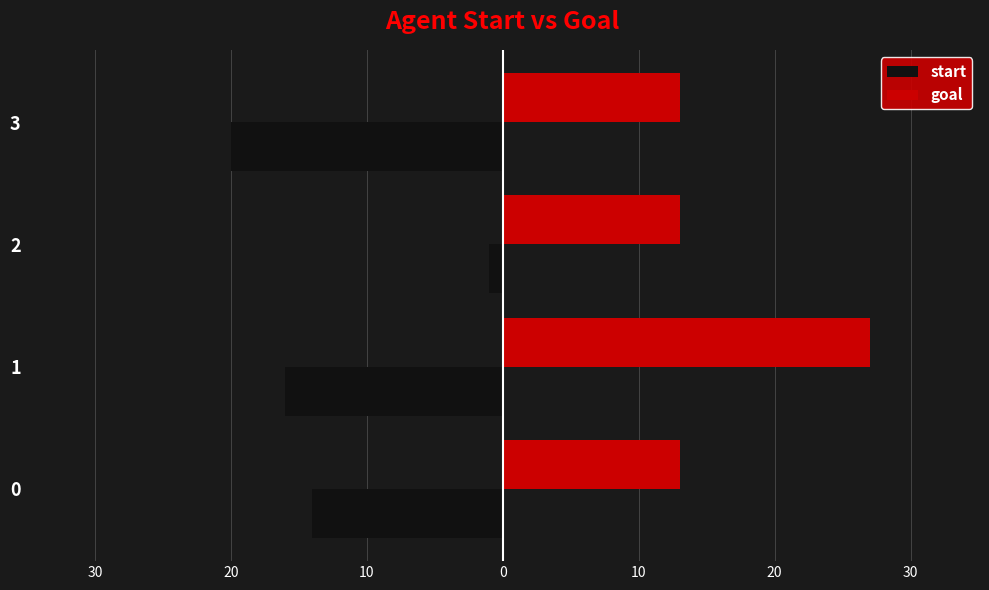

Count the start values in the range -16 to -1.

3